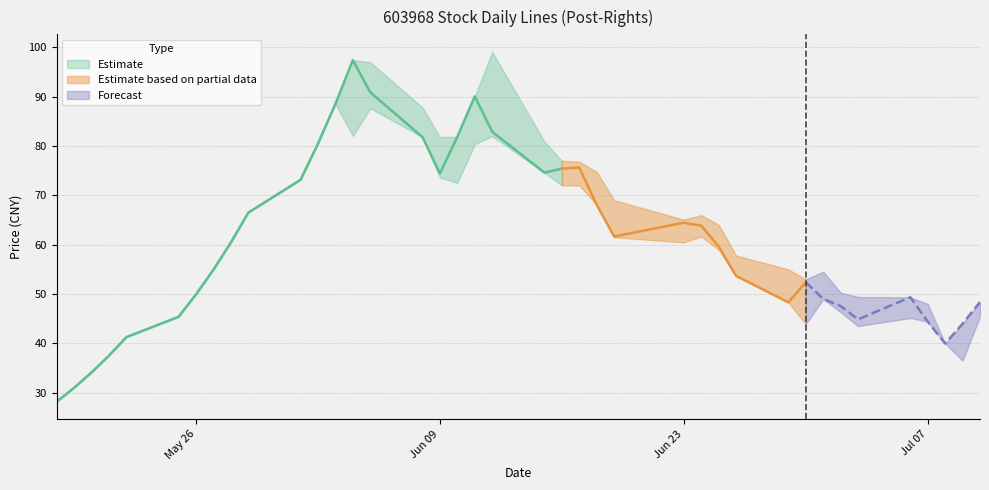

Rank the categories by Open value from highest to lowest.

19, 13, 12, 14, 15, 18, 11, 20, 22, 16, 23, 17, 10, 21, 9, 26, 24, 27, 25, 8, 28, 7, 29, 31, 6, 34, 32, 30, 35, 33, 38, 5, 4, 36, 3, 37, 2, 1, 0